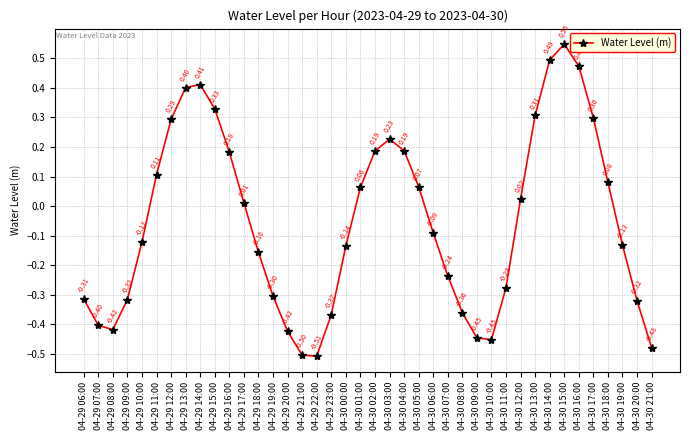

Where is the first local minimum?

04-29 08:00